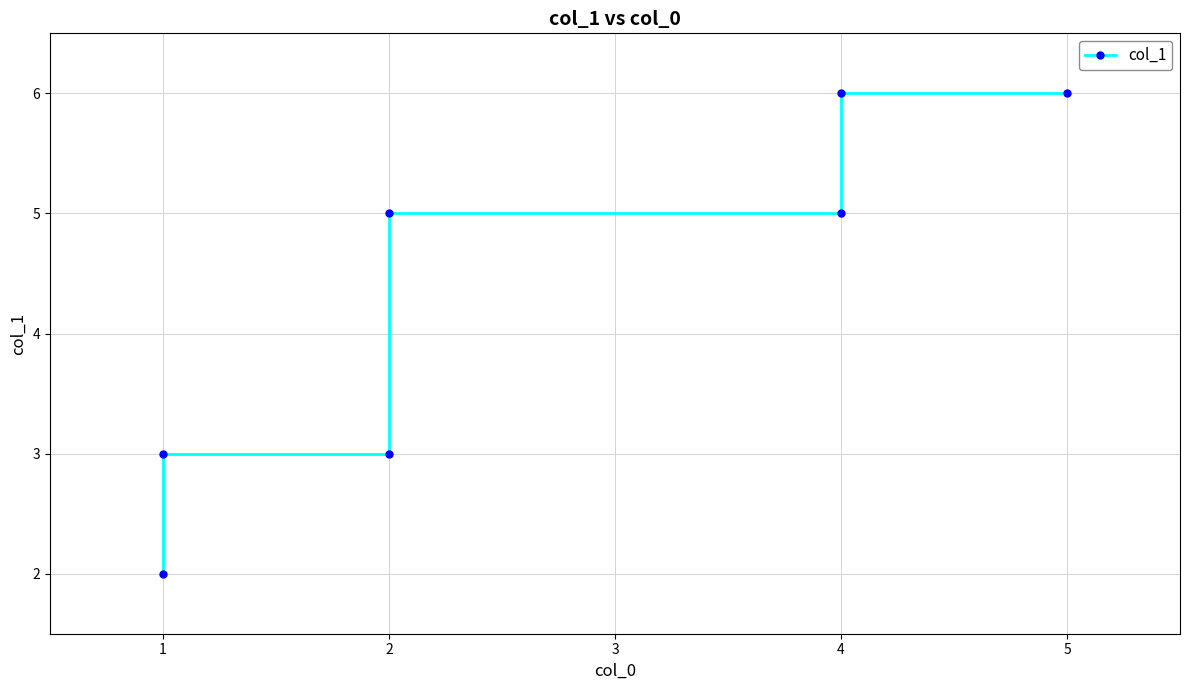

Reading right to left, extract all data points from this chart.

6	6	5	5	3	3	2